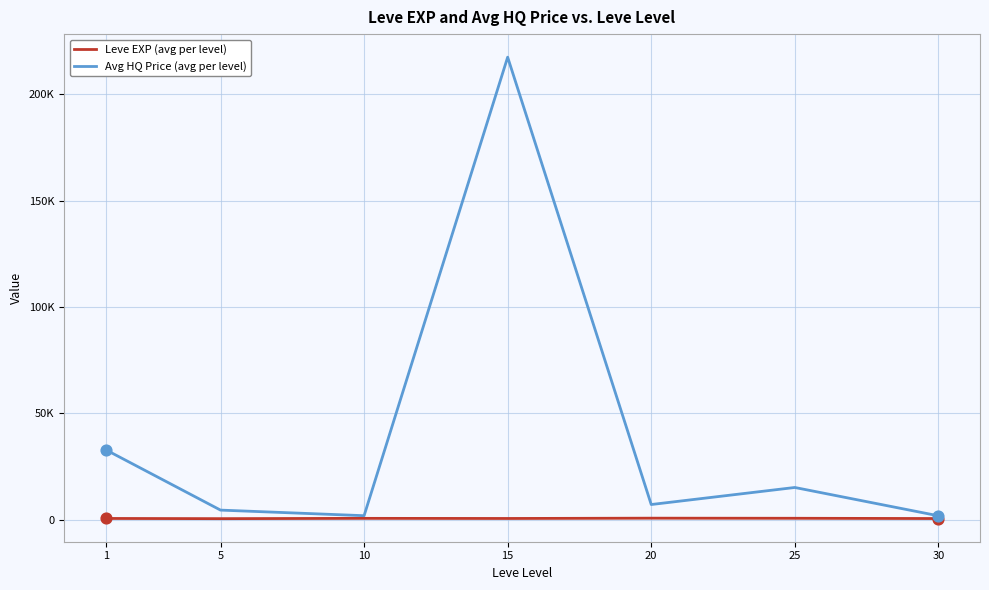

Is the value of Leve EXP (avg per level) at 5 greater than the value of Avg HQ Price (avg per level) at 10?

No